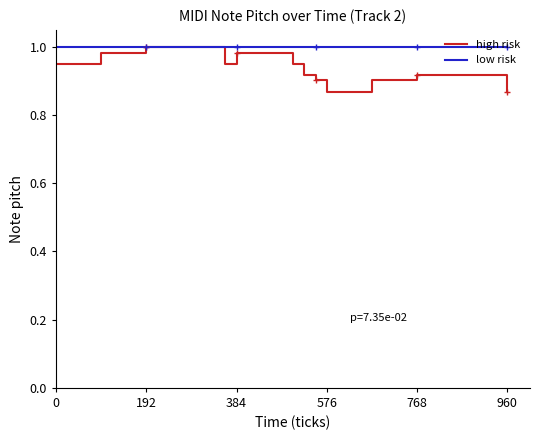

What is the difference between the maximum and minimum values in the high risk series?

0.1